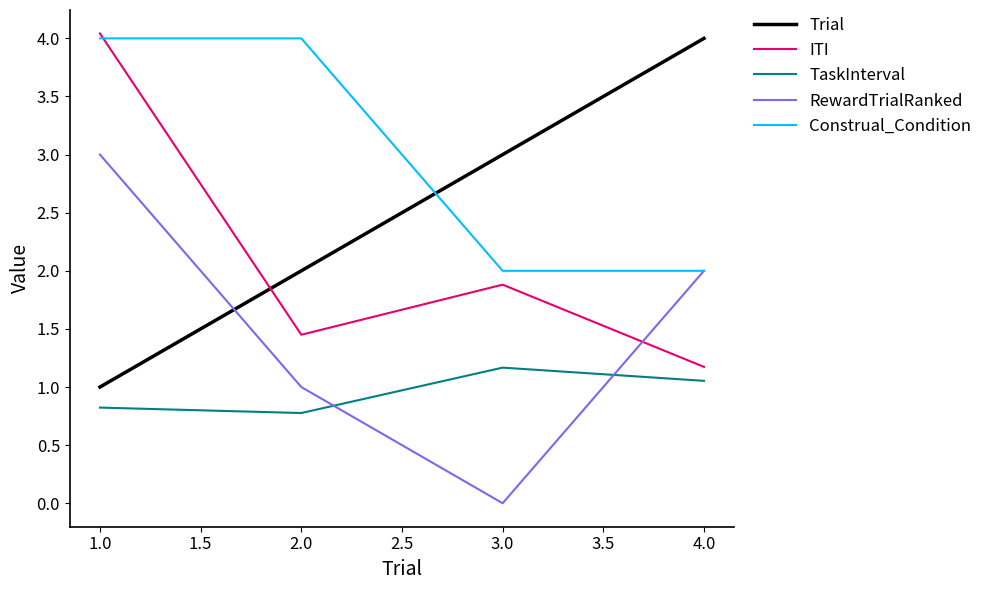

At 2.0, list the series in order from smallest to largest.

TaskInterval, RewardTrialRanked, ITI, Trial, Construal_Condition